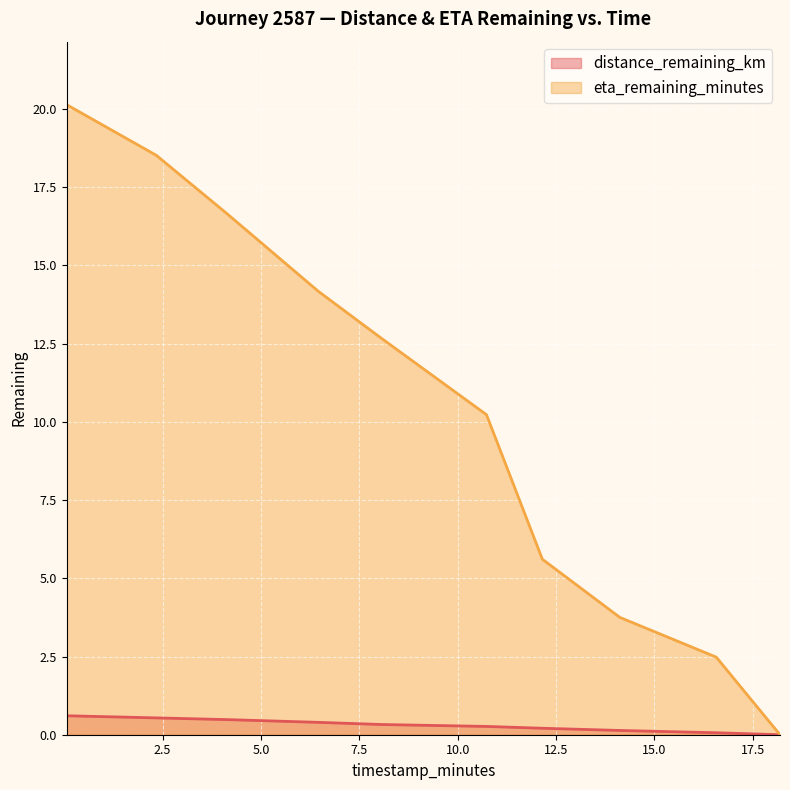

At which category is the sum across all series the highest?

0.06